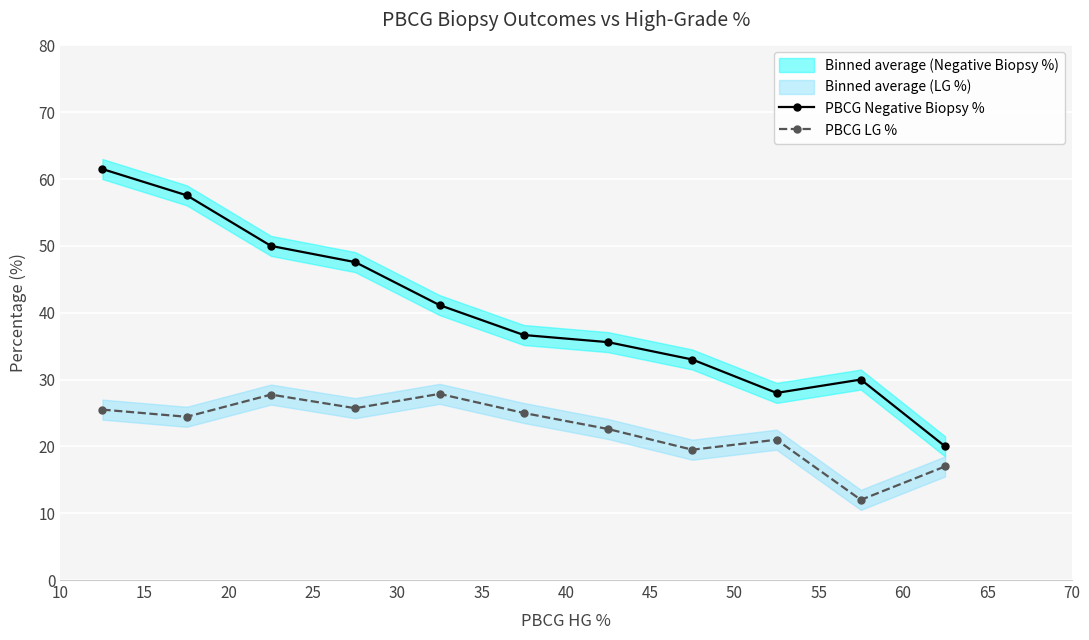

True or false: PBCG Negative Biopsy % has more than 0 interior local peaks.

True